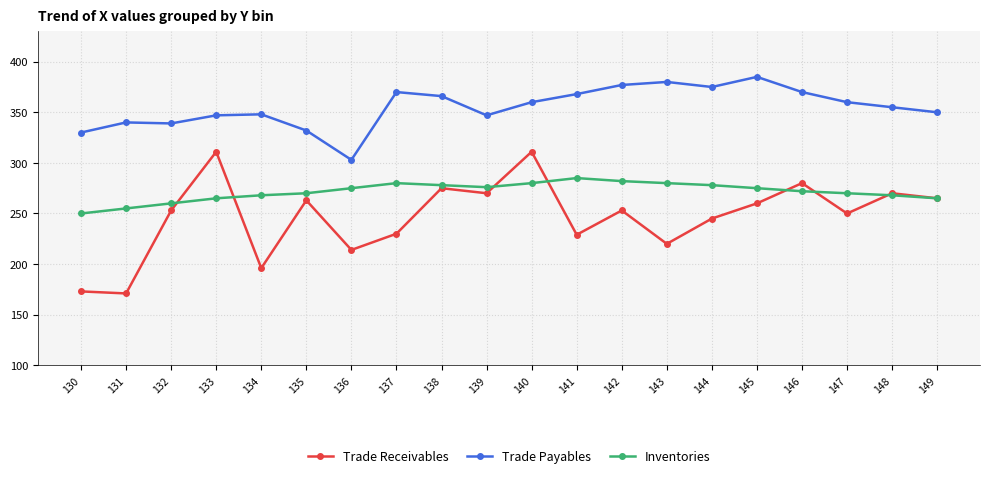

True or false: Trade Payables and Inventories intersect in this chart.

False